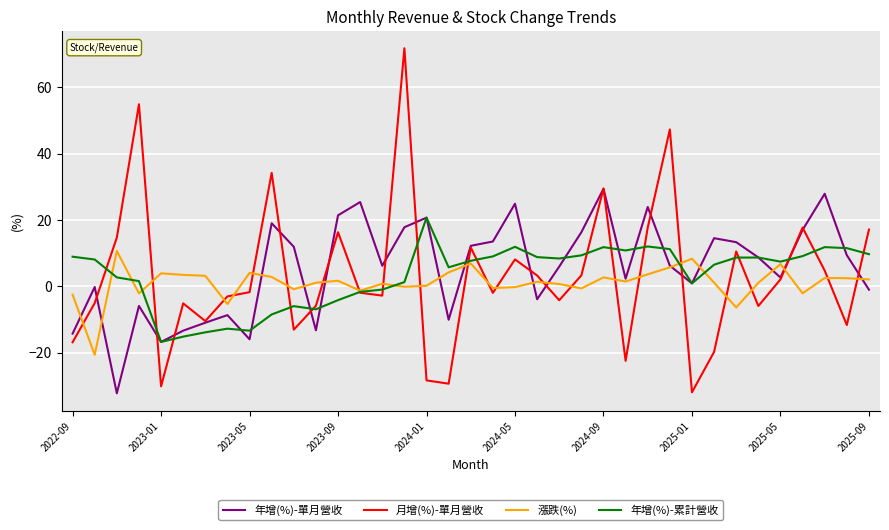

What is the highest value of the 月增(%)-單月營收 series?

71.8